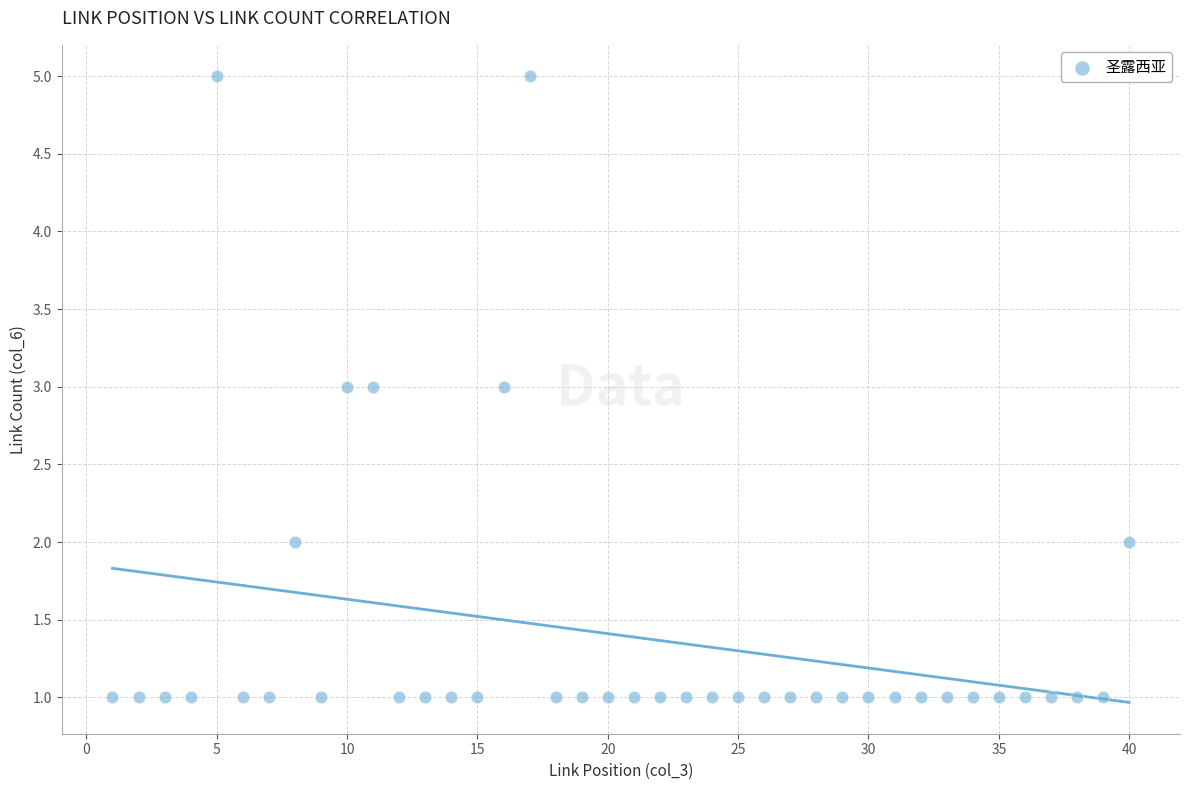

What is the range of X values (max minus min)?

39